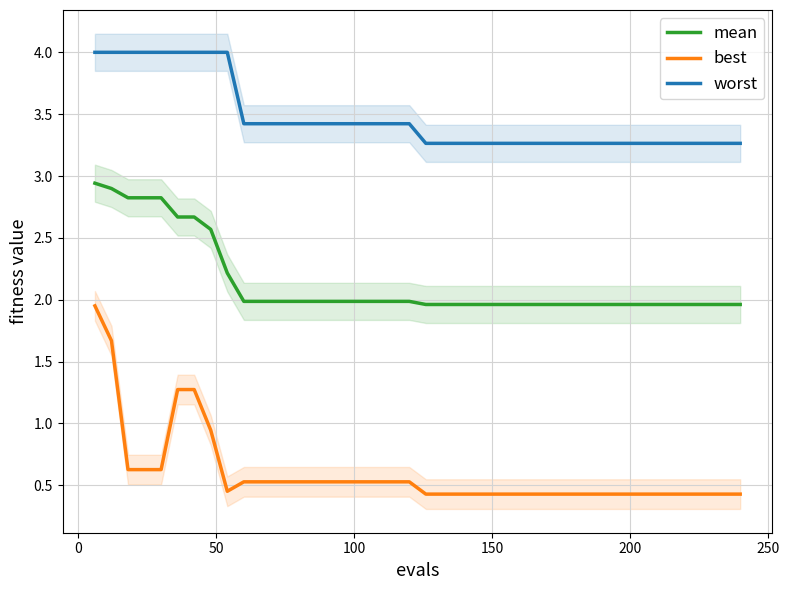

At how many categories does at least one series exceed 3?

40